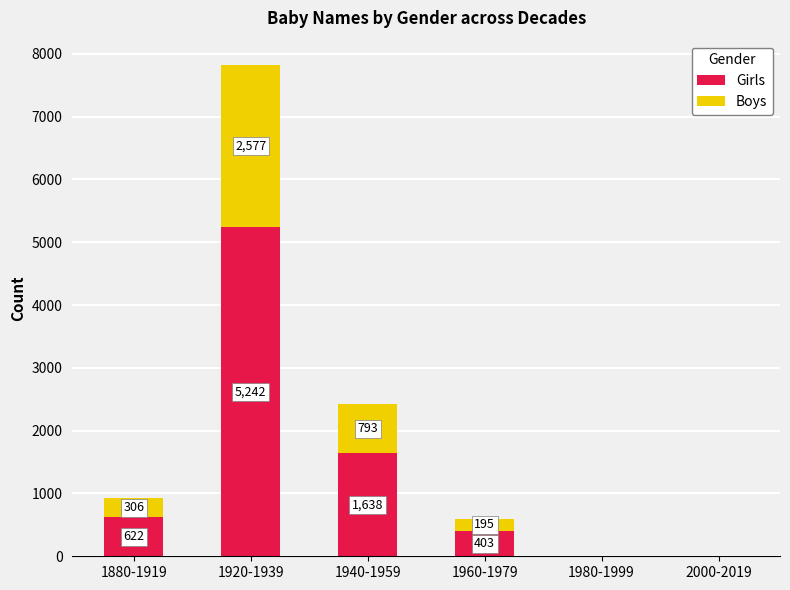

What are all the series names shown in the legend?

Girls, Boys